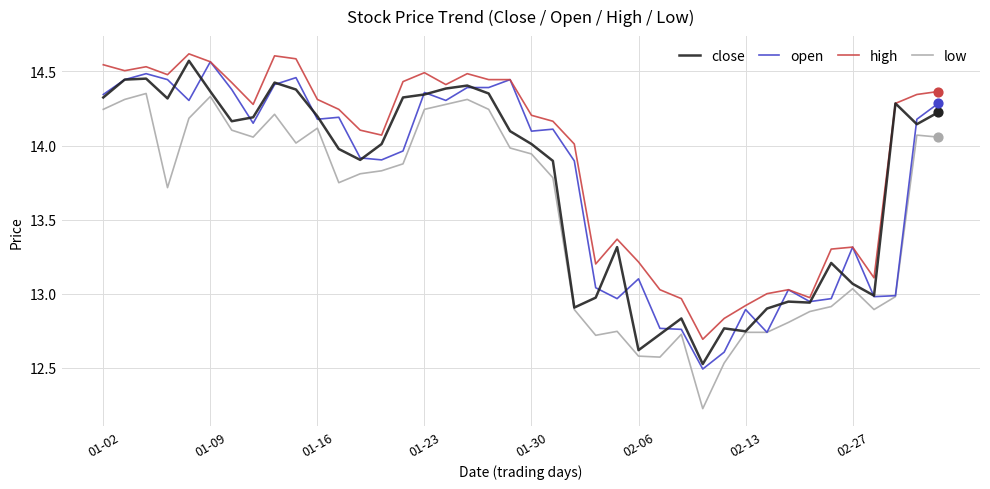

True or false: high and low cross at least once.

False